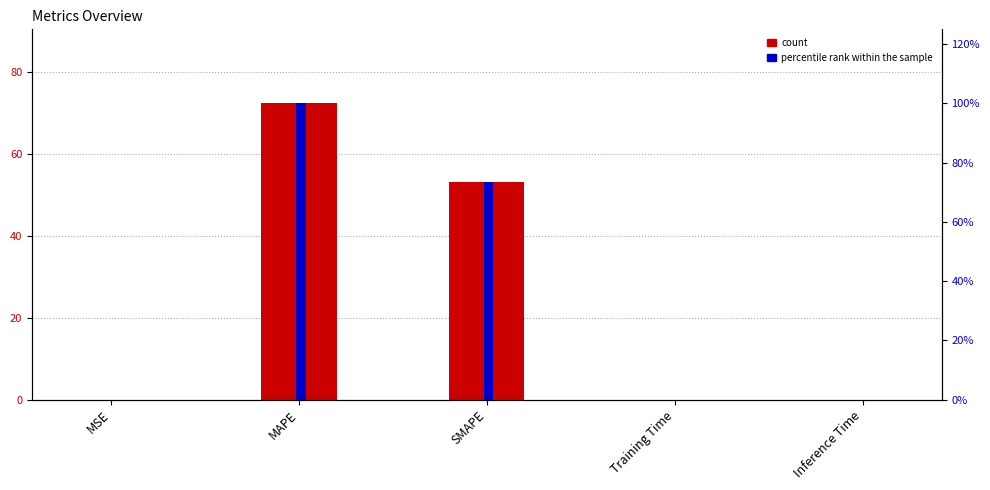

List the labels in order of col_1 (left axis) value, smallest first.

MSE, Training Time, Inference Time, SMAPE, MAPE